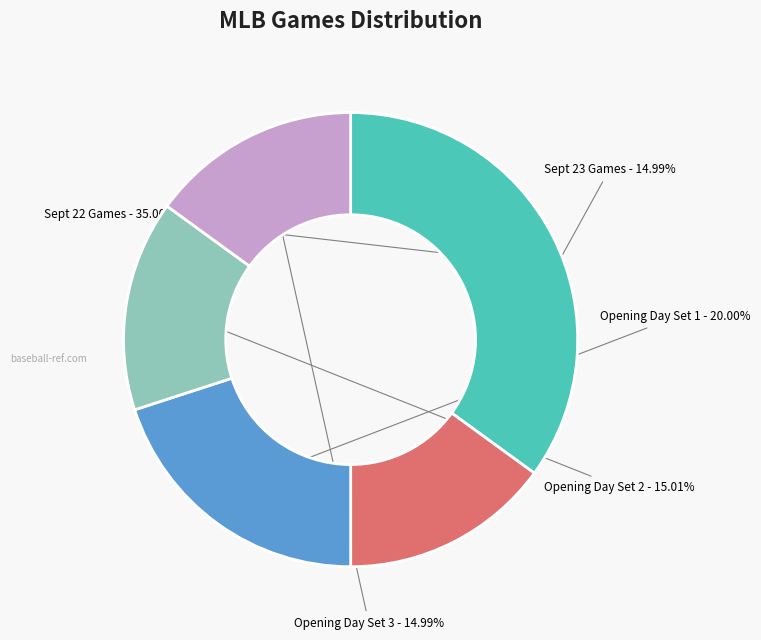

Combined, do Sept 22 Games and Opening Day Set 1 account for over 50%?

Yes